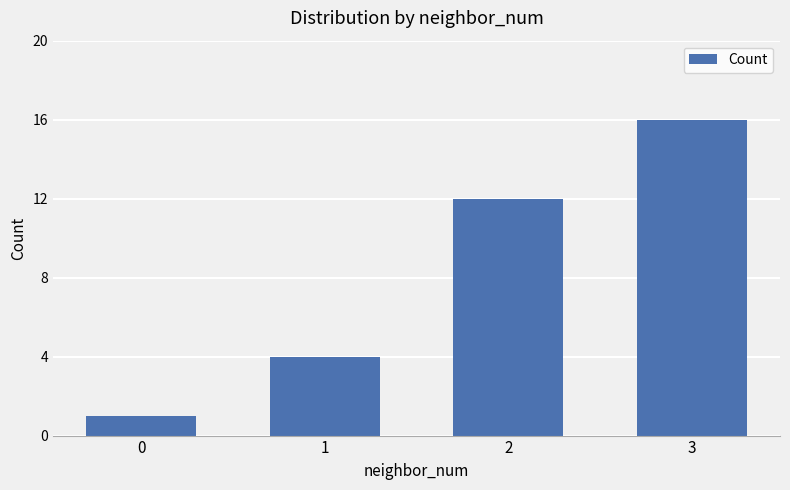

Between 3 and 2, which is larger?

3